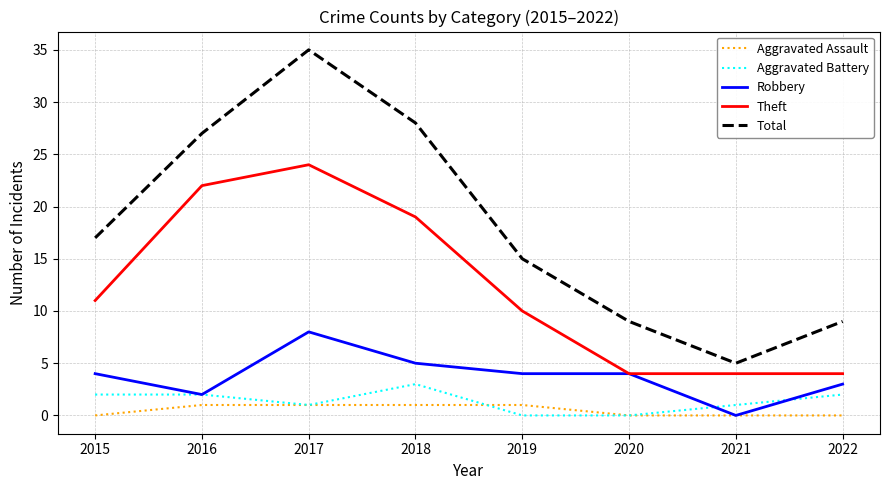

Which series has the widest spread of values?

Total